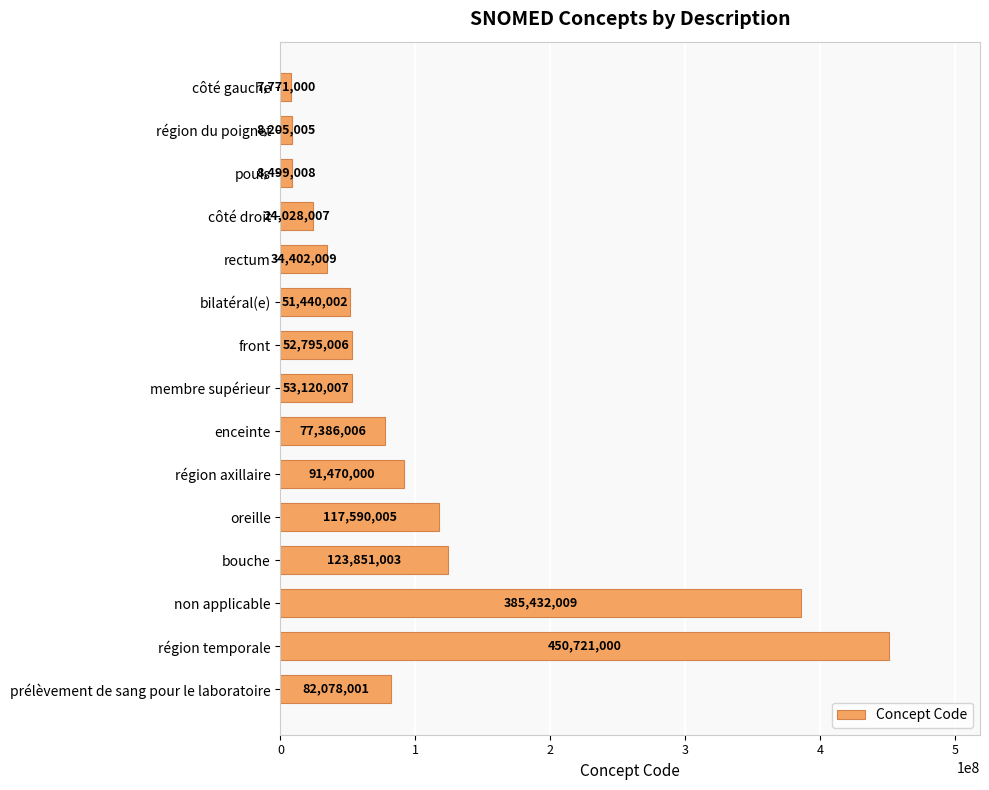

Reading top to bottom, list all the values displayed in this chart.

7771000	8205005	8499008	24028007	34402009	51440002	52795006	53120007	77386006	91470000	117590005	123851003	385432009	450721000	82078001